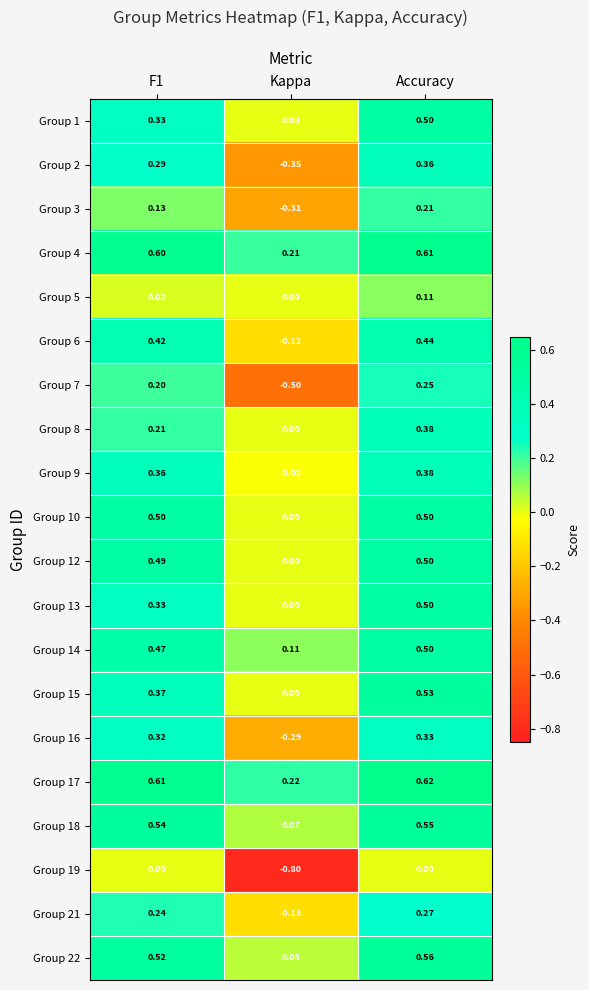

Which category has the highest value across all series?

Accuracy